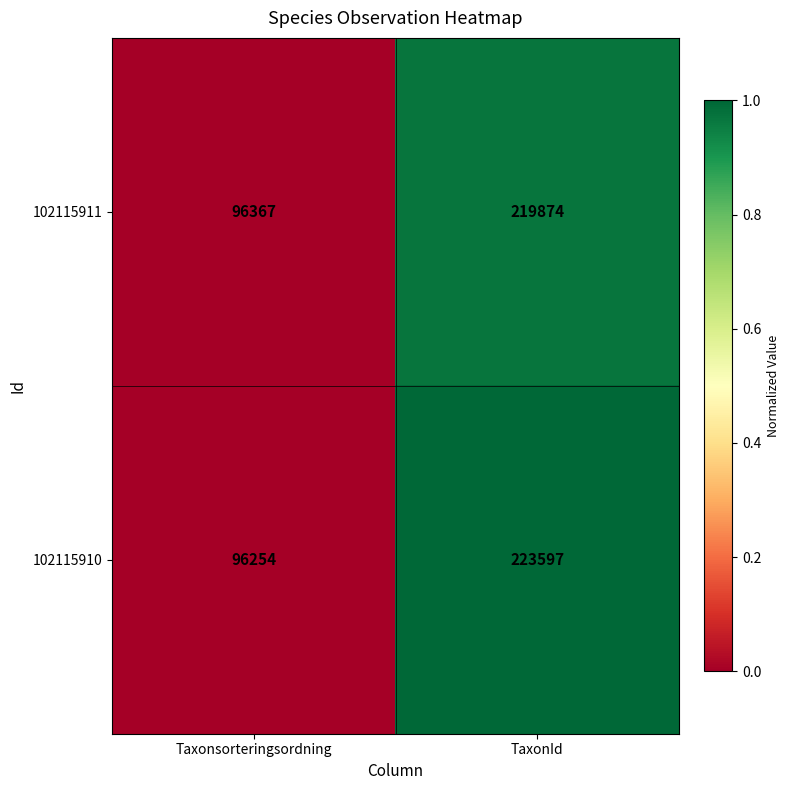

Which label corresponds to the smallest value in the chart?

Taxonsorteringsordning